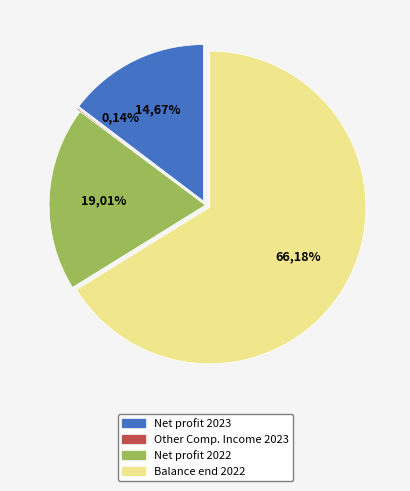

Does any single category account for the majority?

Yes